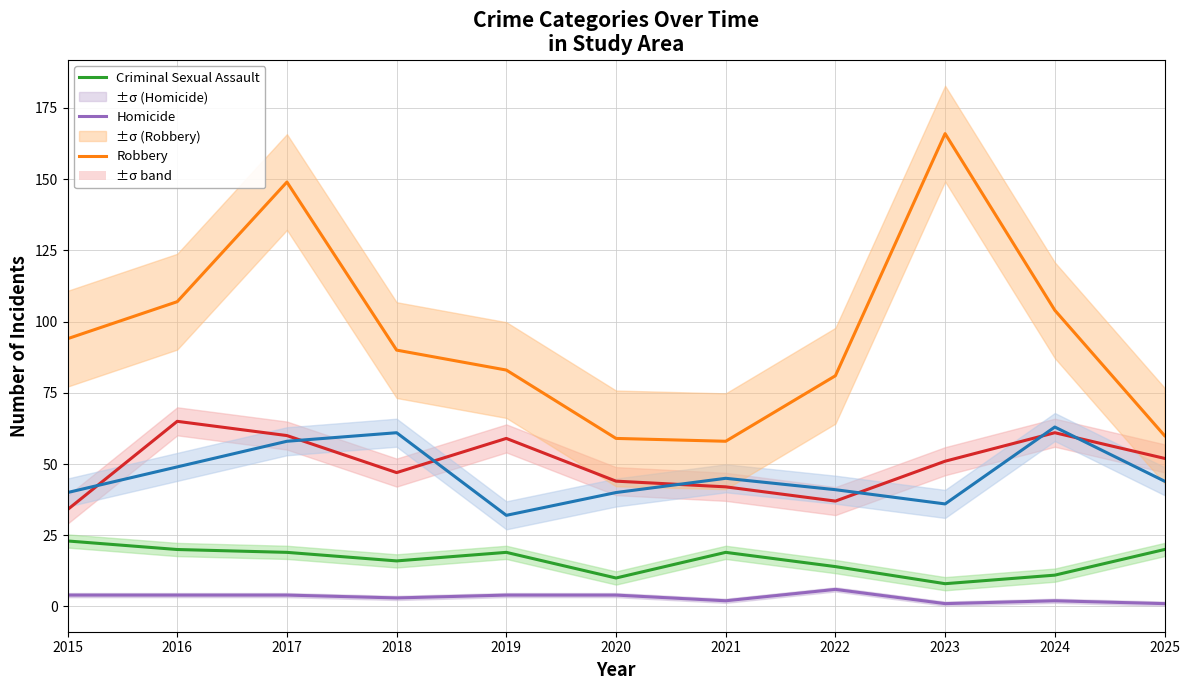

At which category does Robbery reach its first local valley?

2021